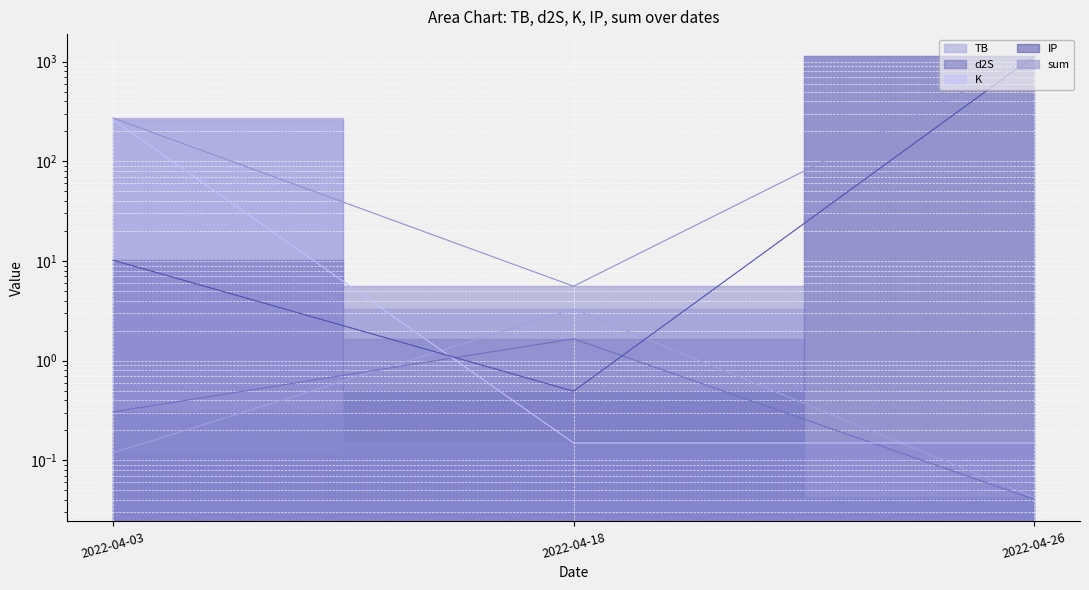

Where is d2S nearest to the value 0?

2022-04-26